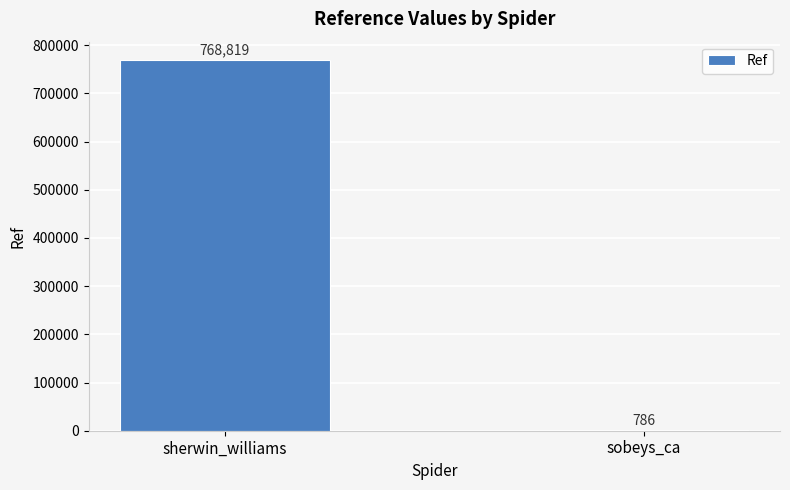

What is the maximum value shown in the chart?

768819